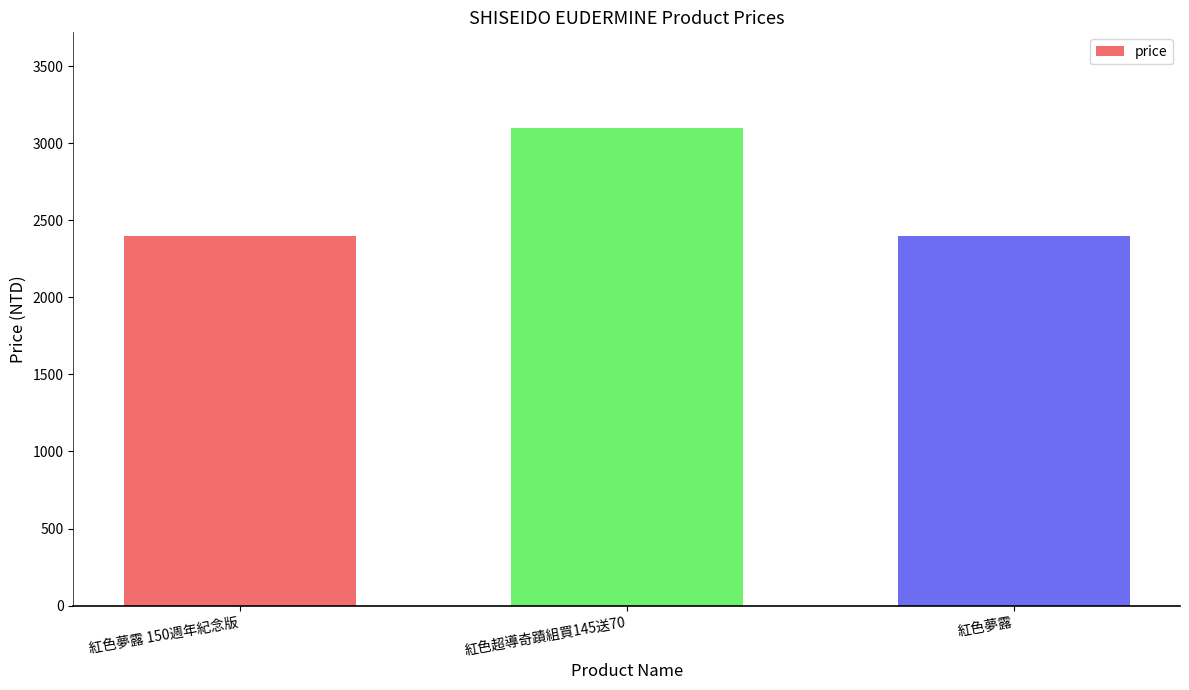

How many categories are shown in the chart?

3